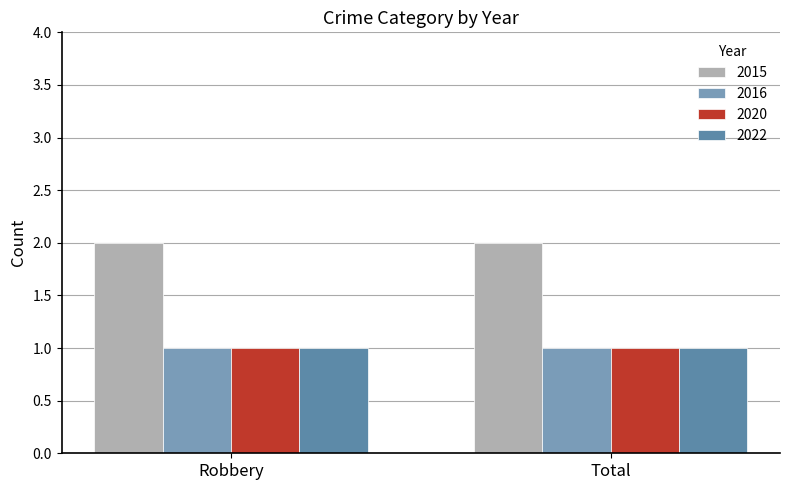

How many bars are there in total?

8